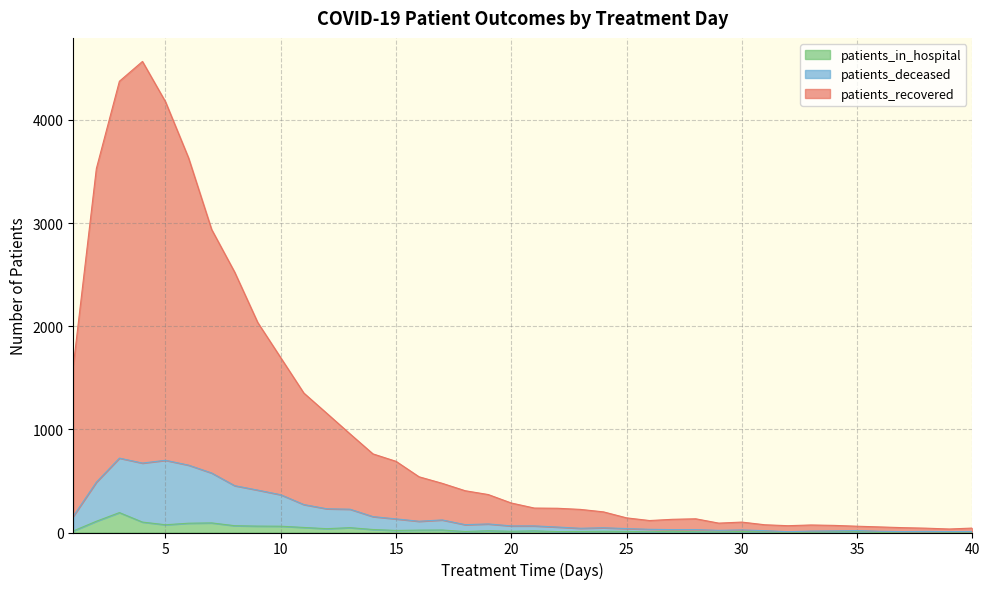

What is the minimum value shown in the chart?

1